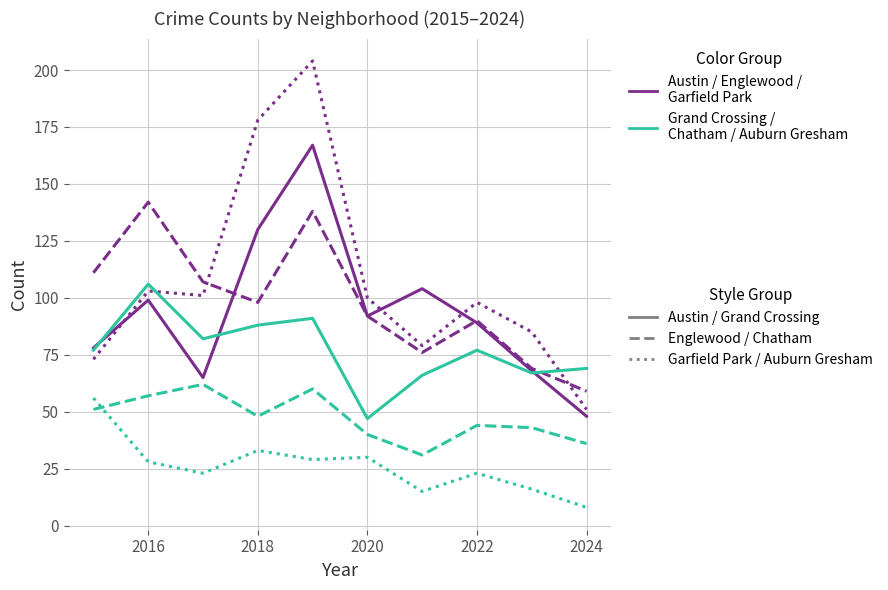

What is the smallest value displayed?

8